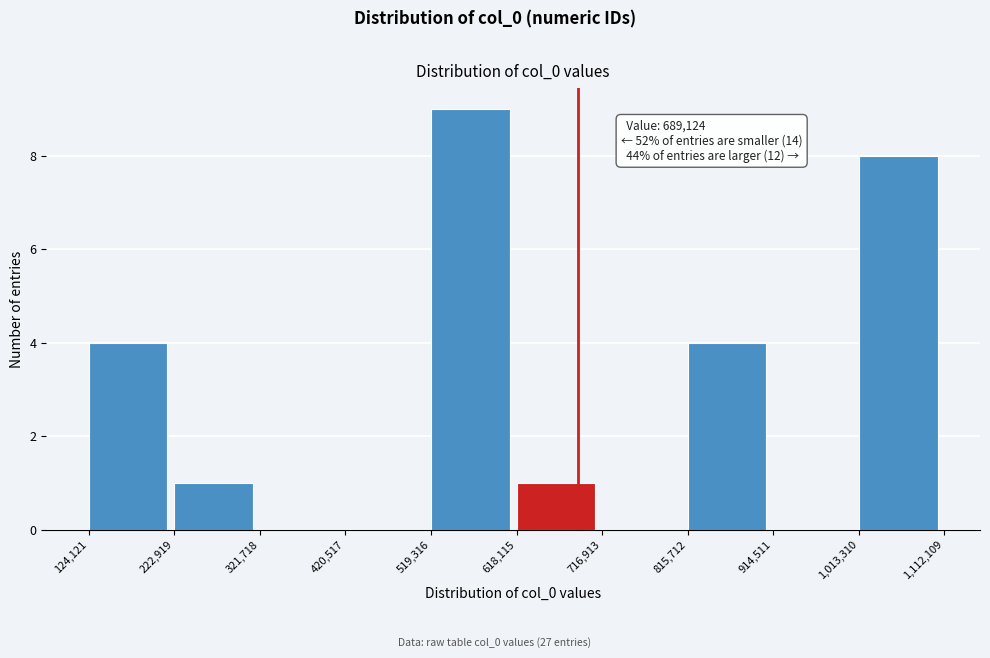

Which range on the x-axis has the tallest bar?

519,316 to 618,115